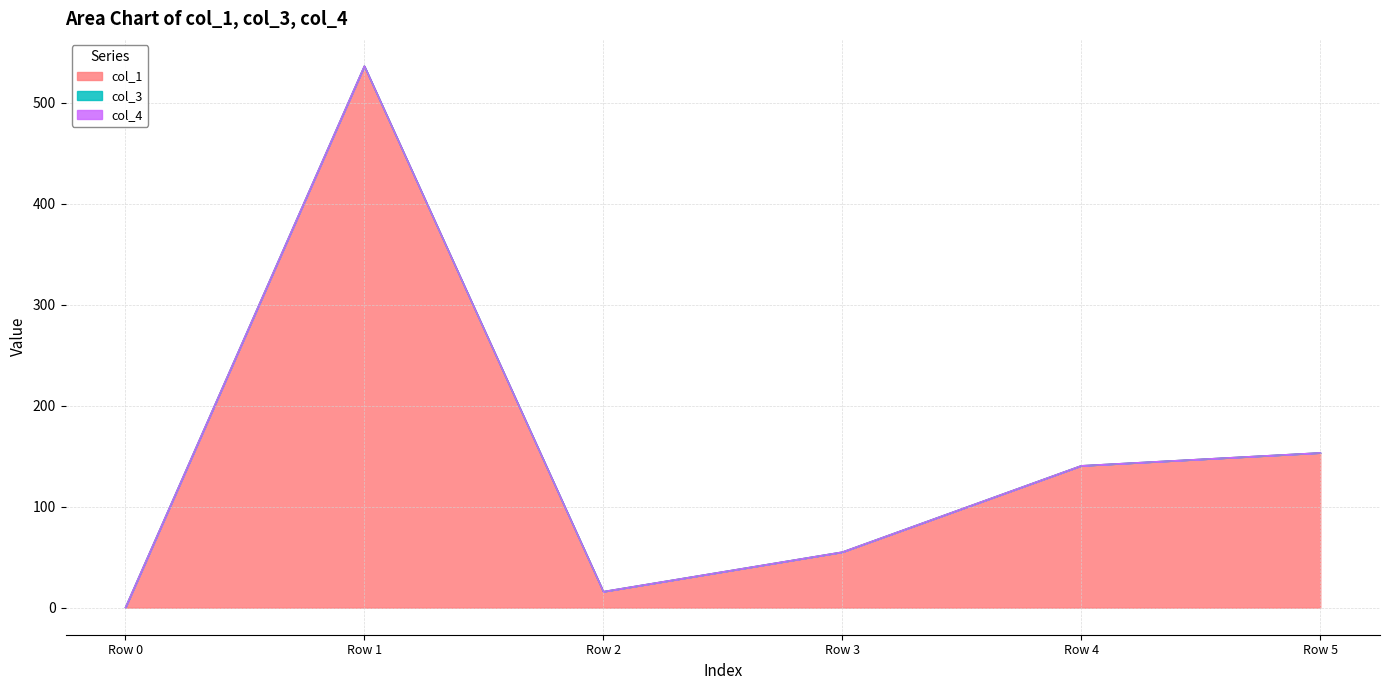

True or false: col_3 and col_4 cross at least once.

False